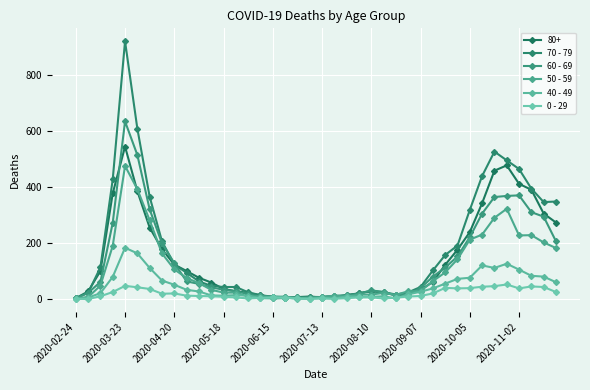

How many series are shown in this chart?

6